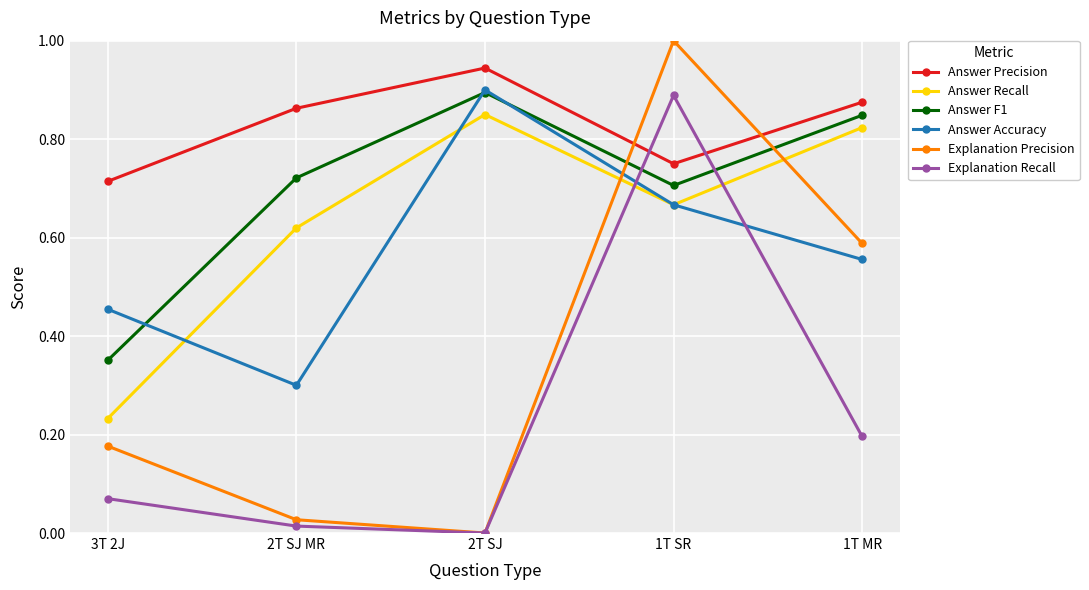

Where do Explanation Recall and Answer Recall first cross each other?

2T SJ and 1T SR